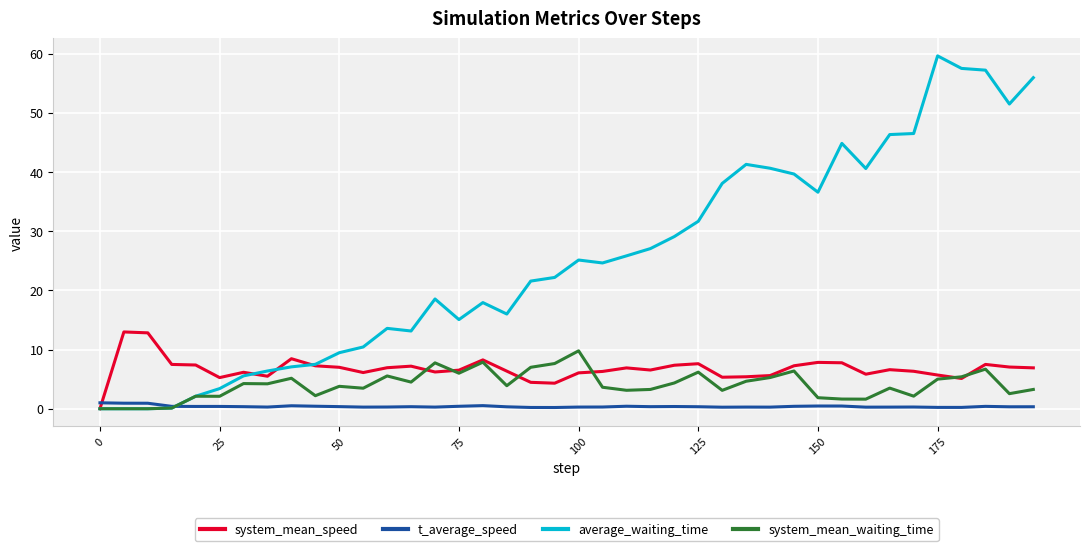

Which series has the largest range (max minus min)?

average_waiting_time